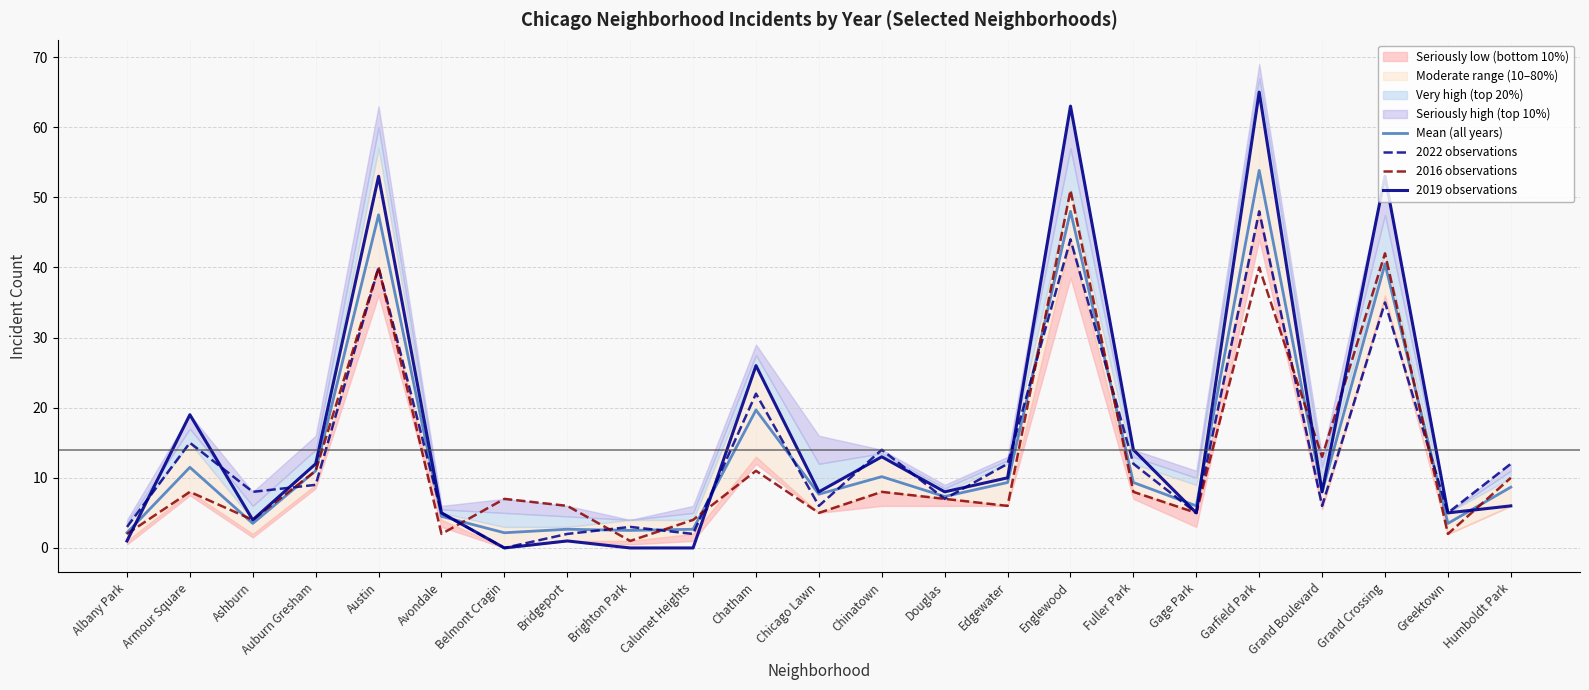

How many lines are shown in the chart?

4